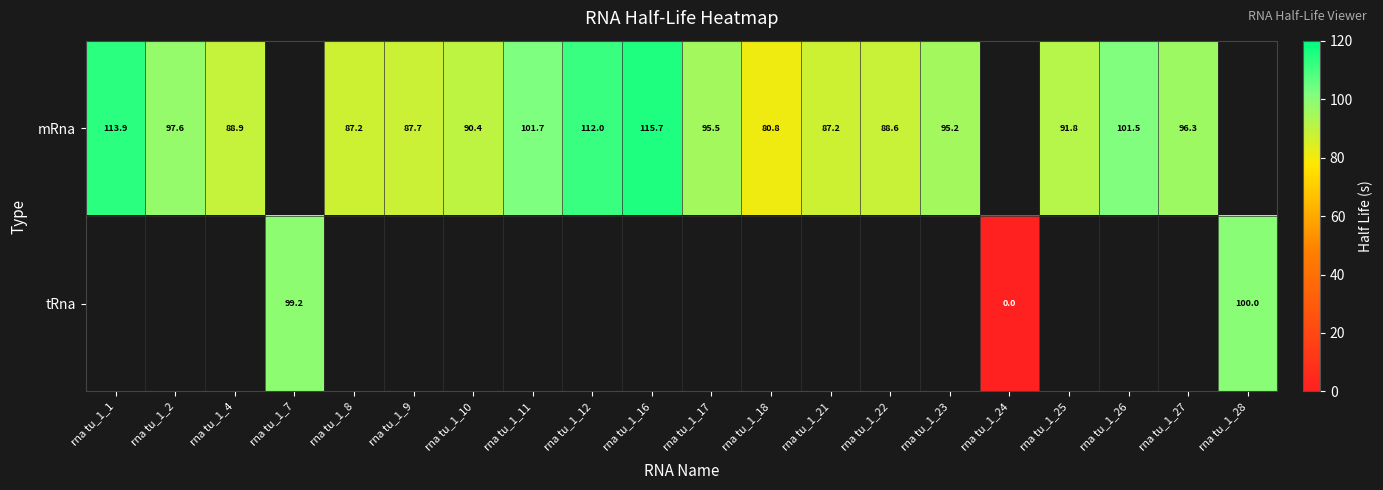

How many positive values does the mRna series have?

17